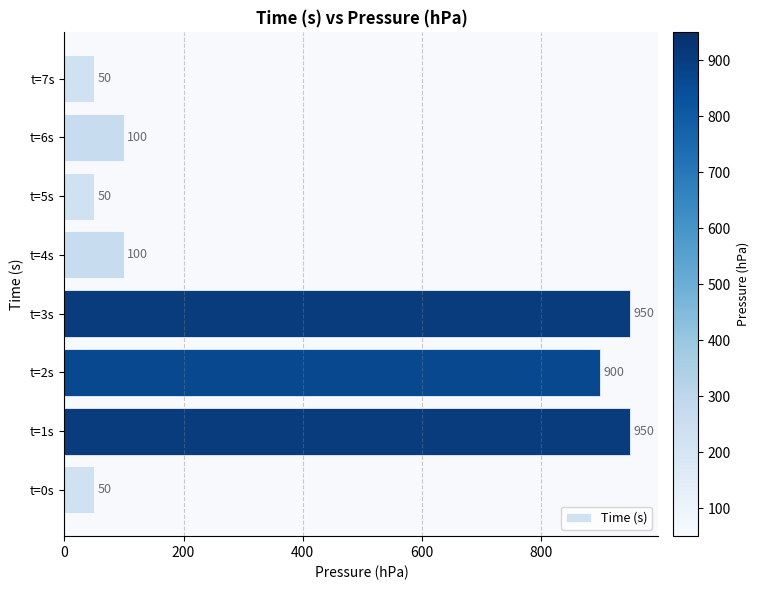

Reading top to bottom, transcribe all the data shown in this chart.

t=7s=50	t=6s=100	t=5s=50	t=4s=100	t=3s=950	t=2s=900	t=1s=950	t=0s=50